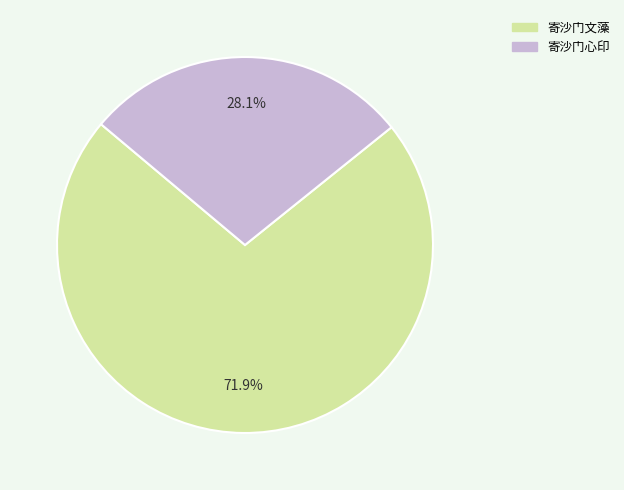

What is the majority slice?

寄沙门文藻